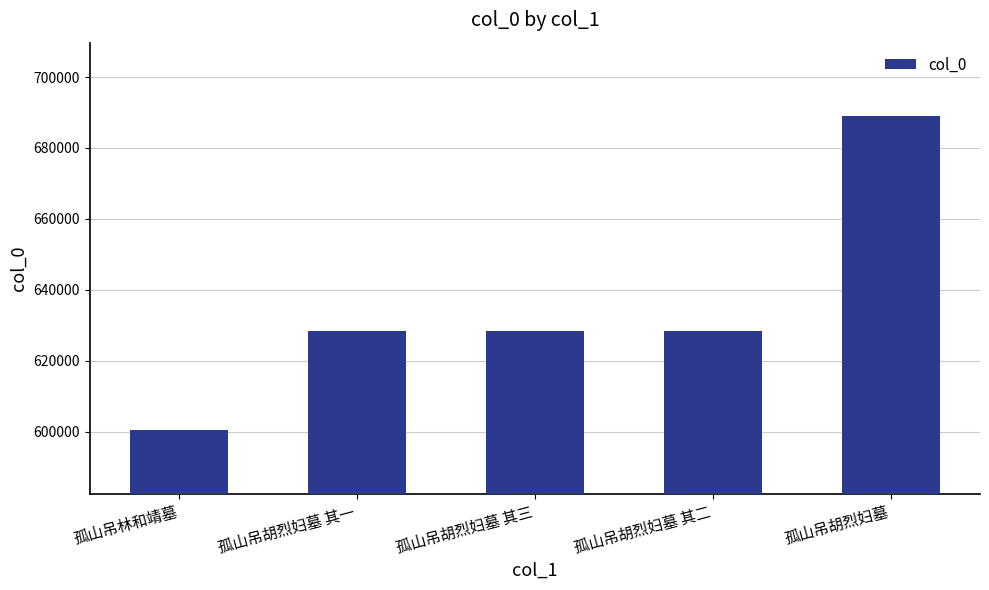

What is the average value?

634832